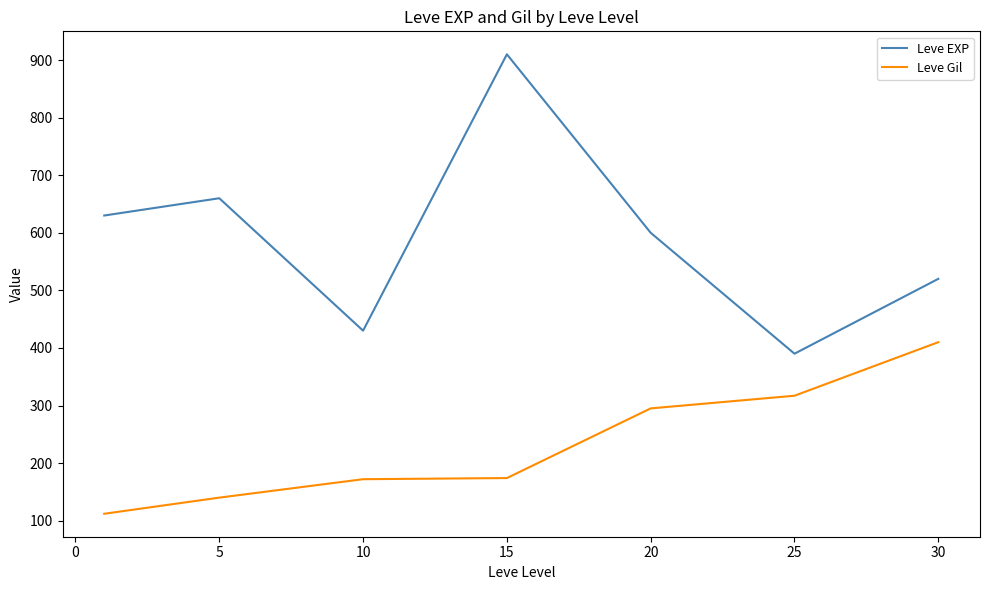

What is the minimum value for Leve EXP?

390